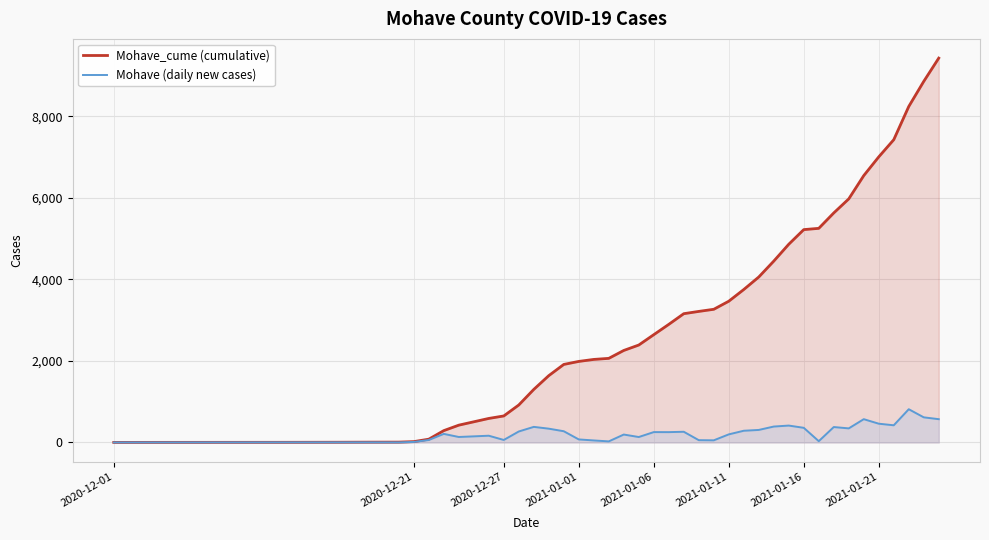

What is the highest value of the Mohave_cume (cumulative) series?

9430